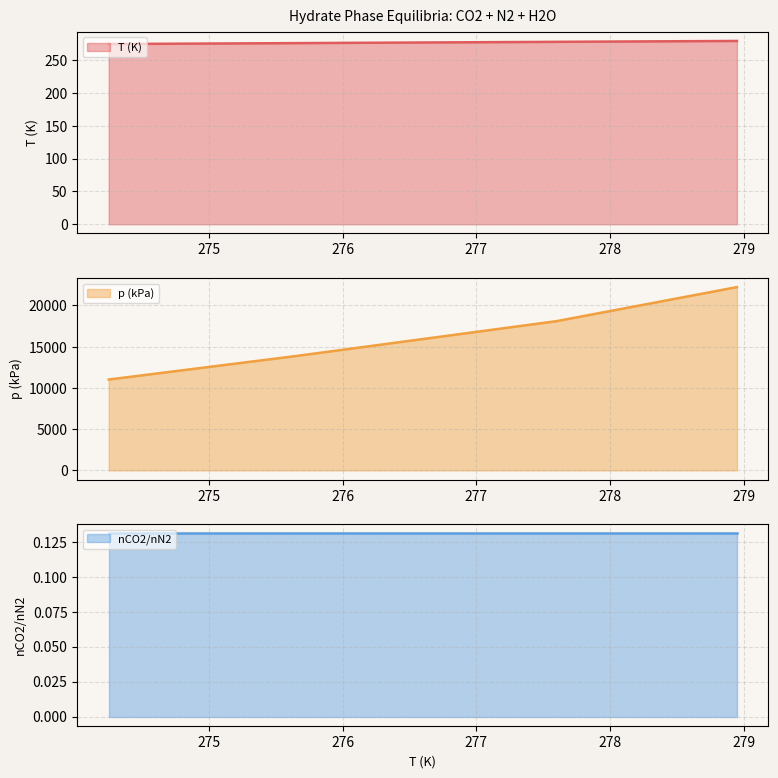

Read the T (K) value at 275.65.

275.6